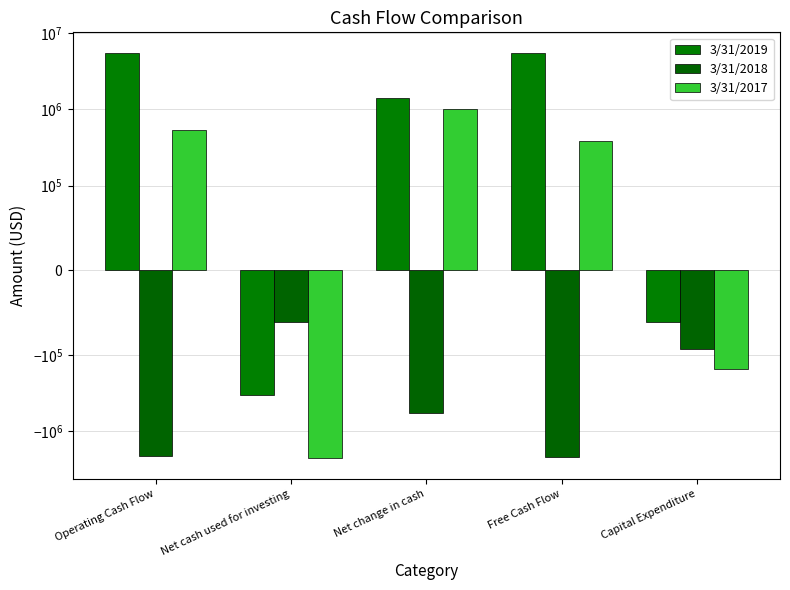

At how many categories does at least one series exceed 2647848?

2